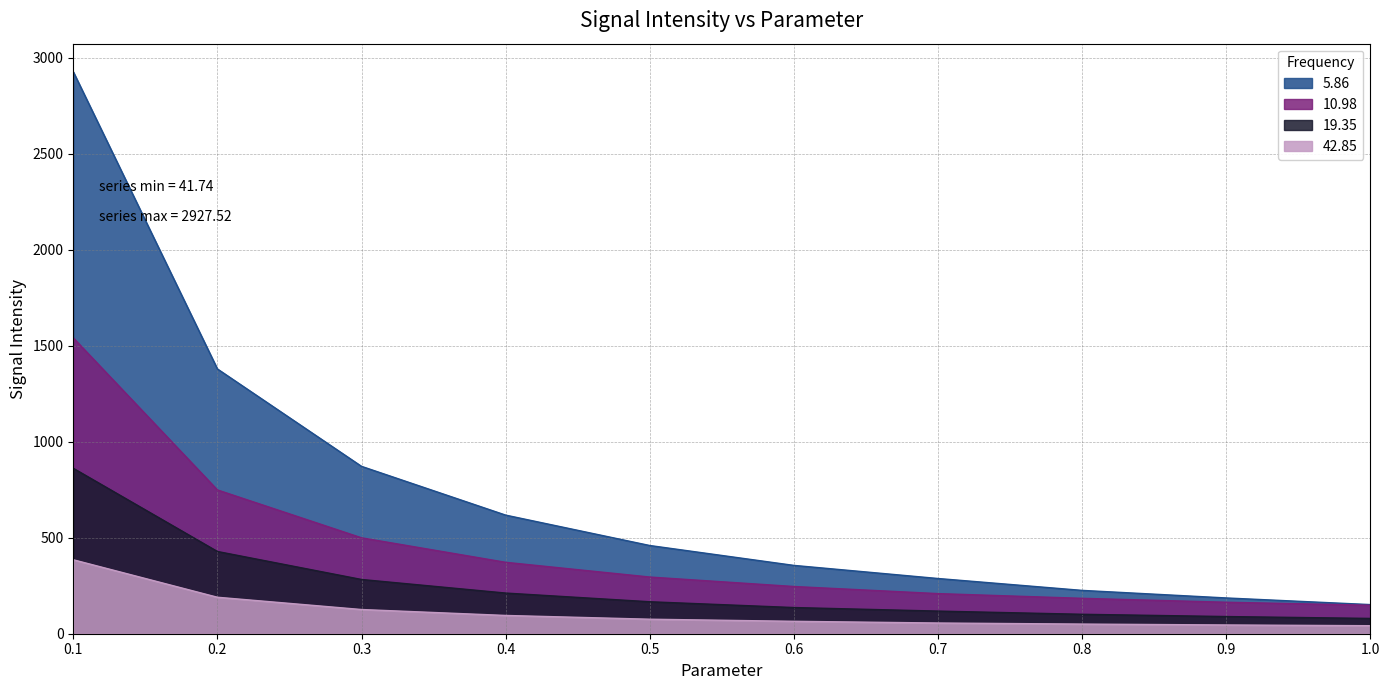

True or false: 42.85 has a value of 75.5 at 0.7.

False